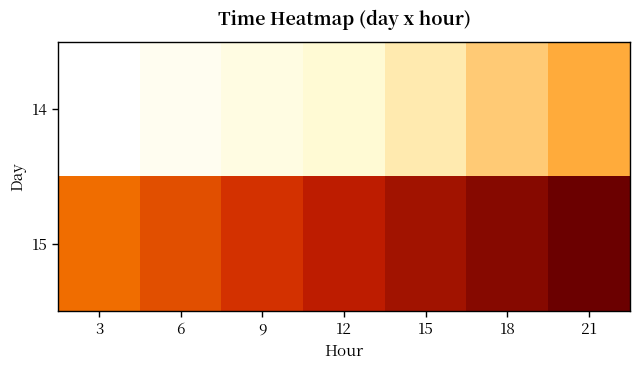

At 6, list the series in order from largest to smallest.

15, 14